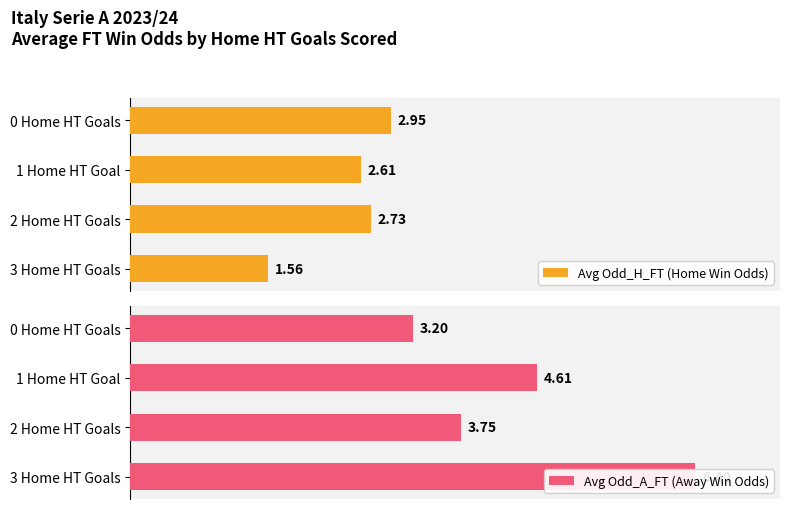

What is the average value of the Avg Odd_A_FT (Away Win Odds) series?

4.5